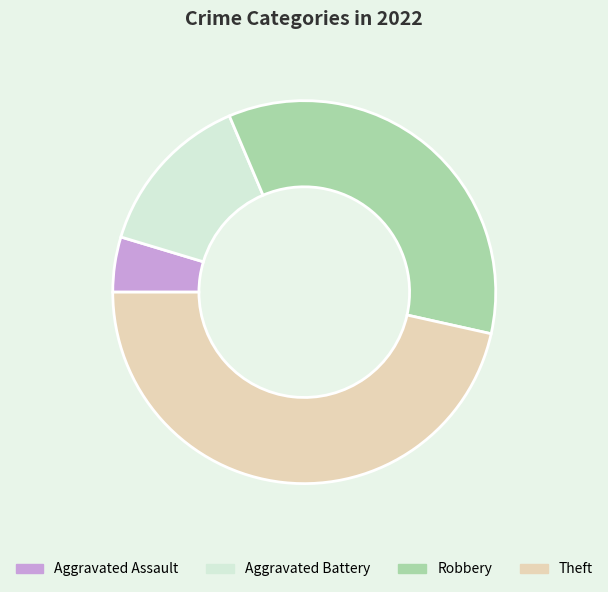

Count the number of slices in the pie.

4